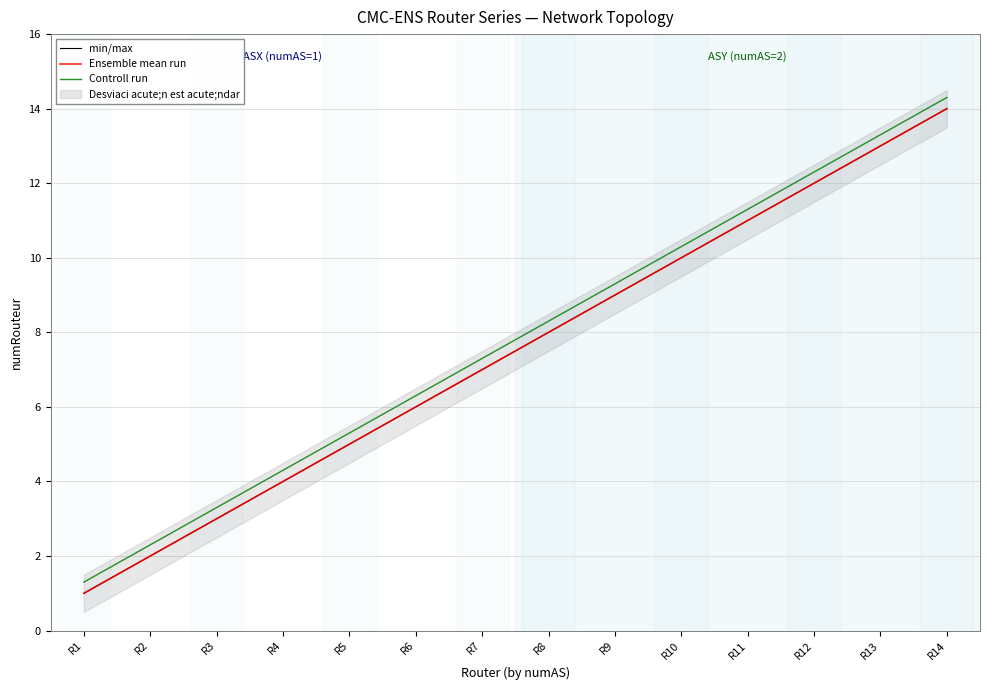

True or false: min/max has a value of 4.1 at R7.

False